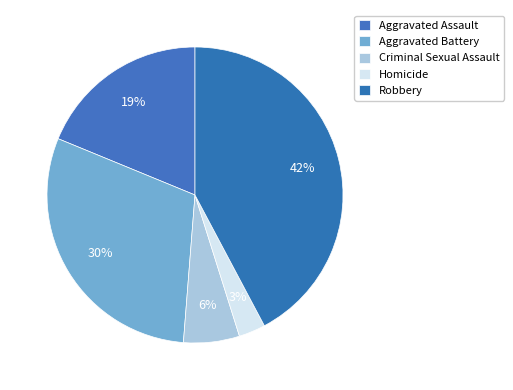

Rank the categories by value from lowest to highest.

Homicide, Criminal Sexual Assault, Aggravated Assault, Aggravated Battery, Robbery